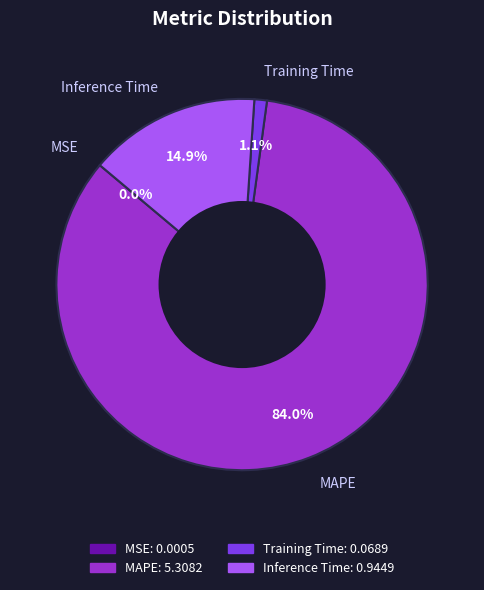

Does Training Time account for over 50% of the chart?

No